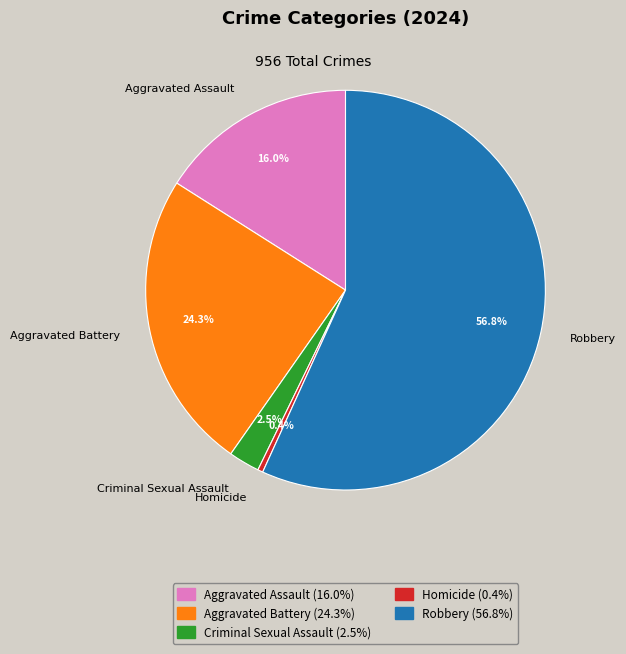

Which category accounts for the majority?

Robbery